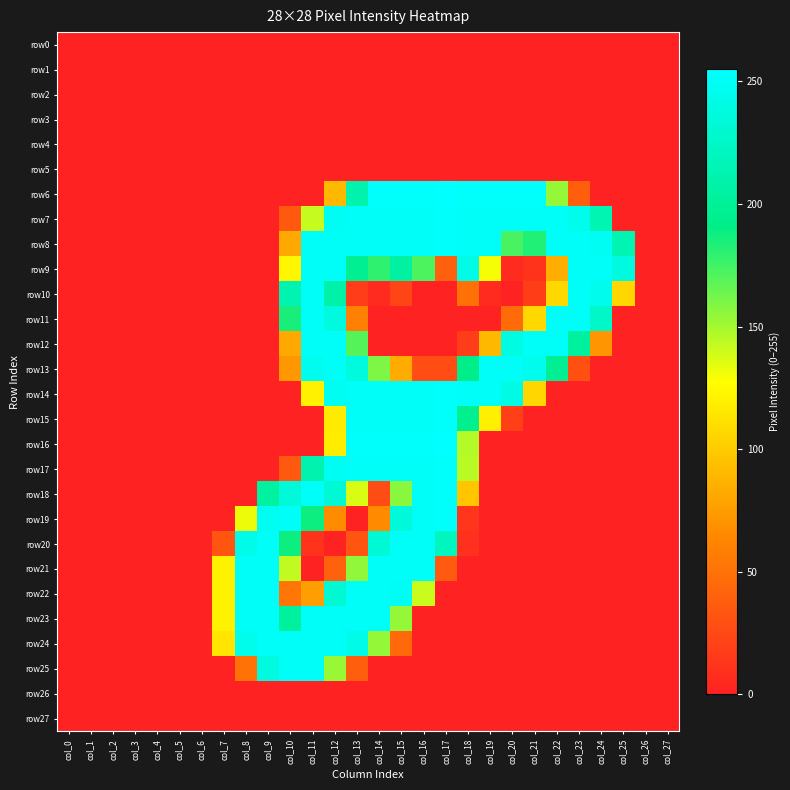

What is the maximum value shown in the chart?

255